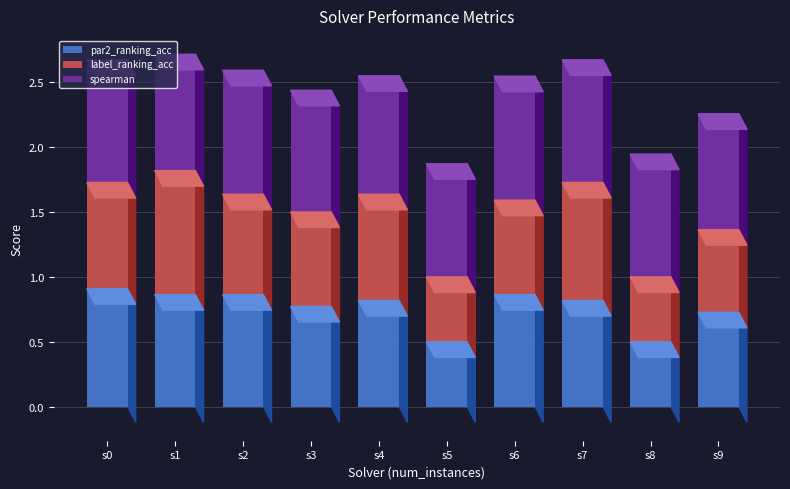

True or false: par2_ranking_acc has a value of 0.3 at s0.

False